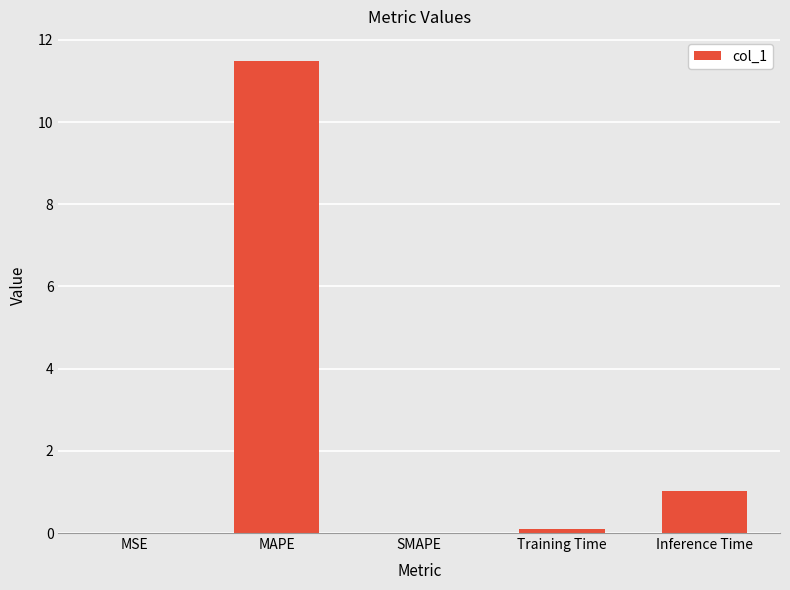

The chart shows a value of 5.7 at MAPE. True or false?

False